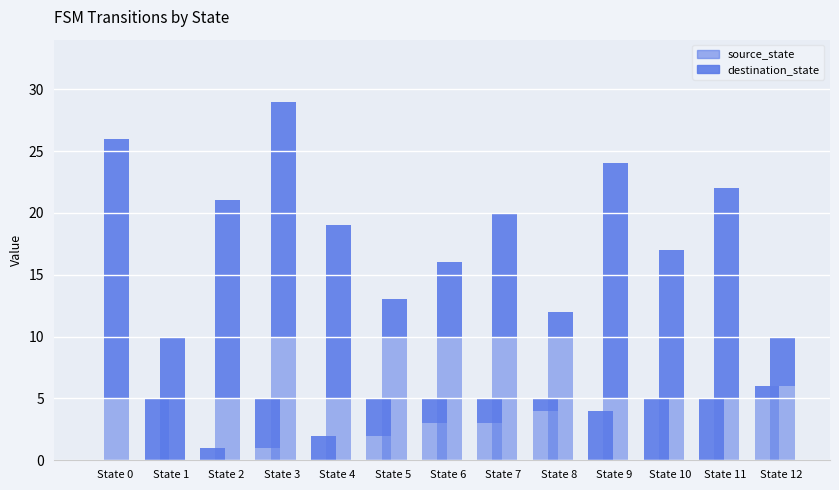

What is the value of the source_state bar at the 9th from the left?

4